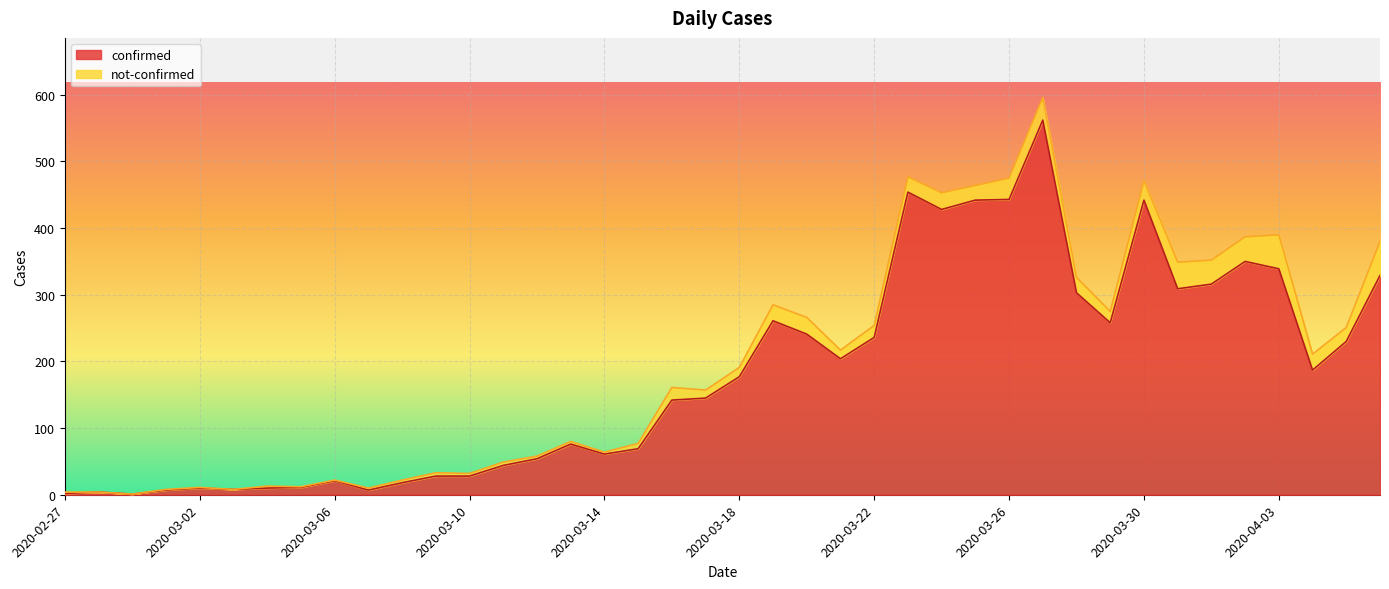

Which label corresponds to the largest value in the chart?

2020-03-27